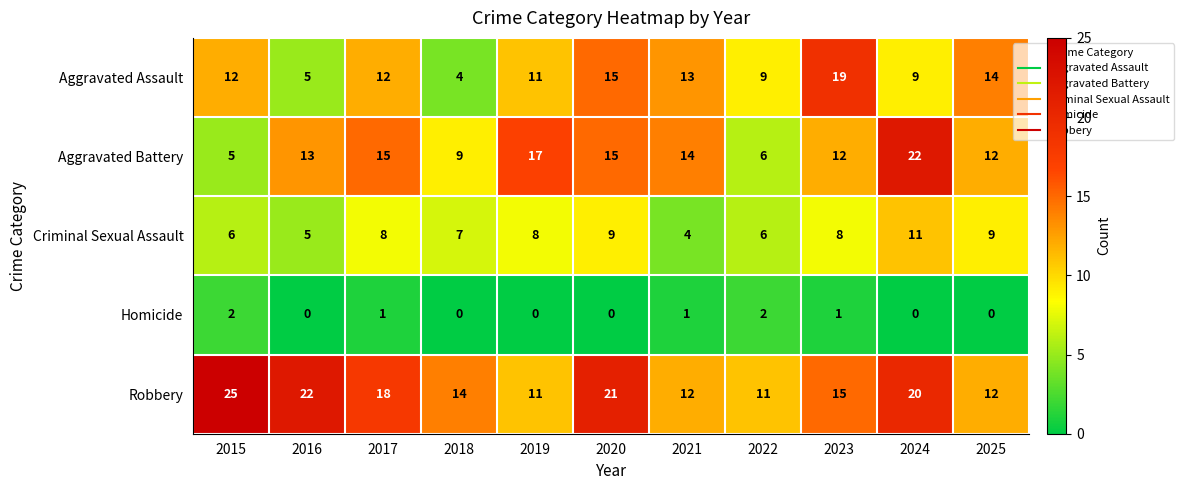

What is the lowest value of the Aggravated Battery series?

5